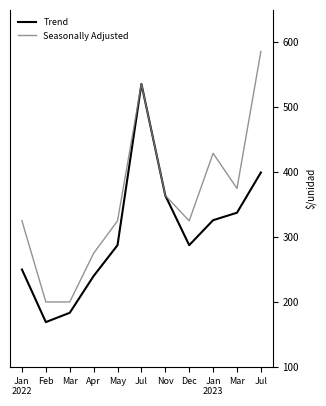

Rank the series by their maximum value, from lowest to highest.

Trend, Seasonally Adjusted